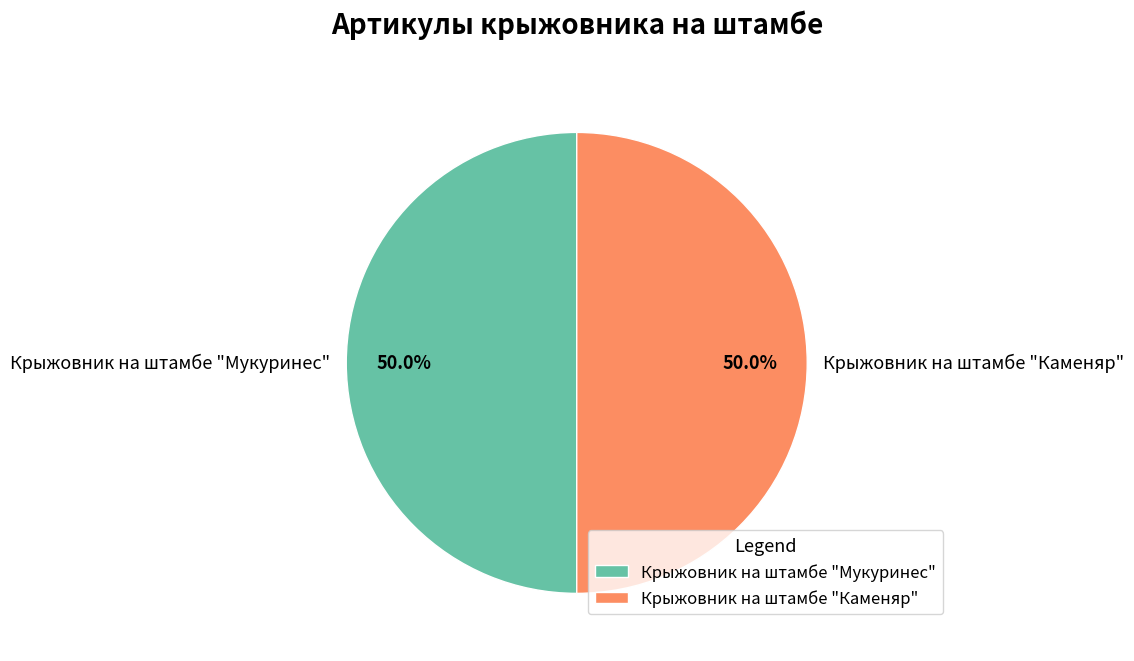

Is the sum of Крыжовник на штамбе "Каменяр" and Крыжовник на штамбе "Мукуринес" greater than half?

Yes